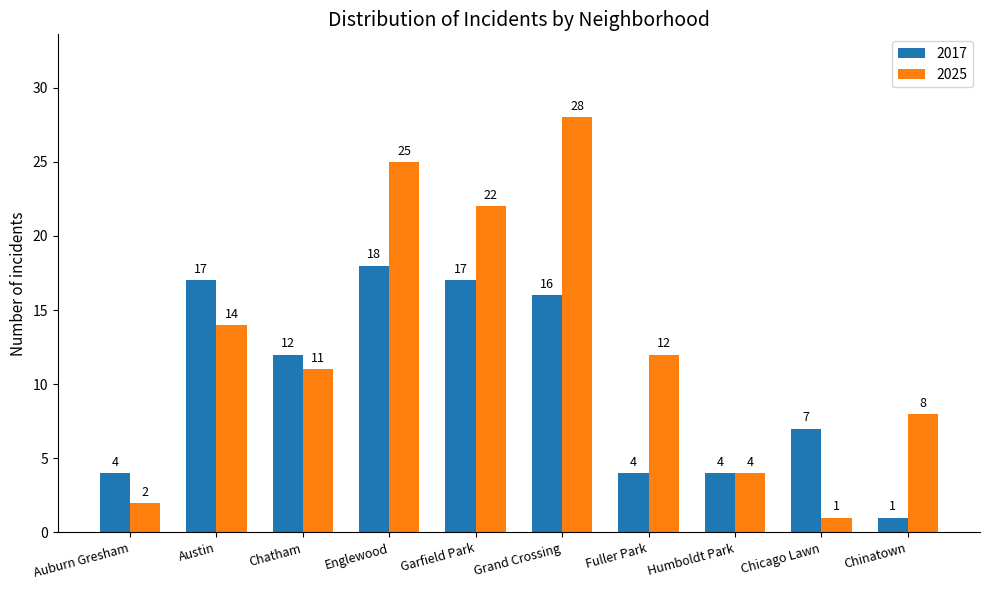

Which category has the highest value across all series?

Grand Crossing